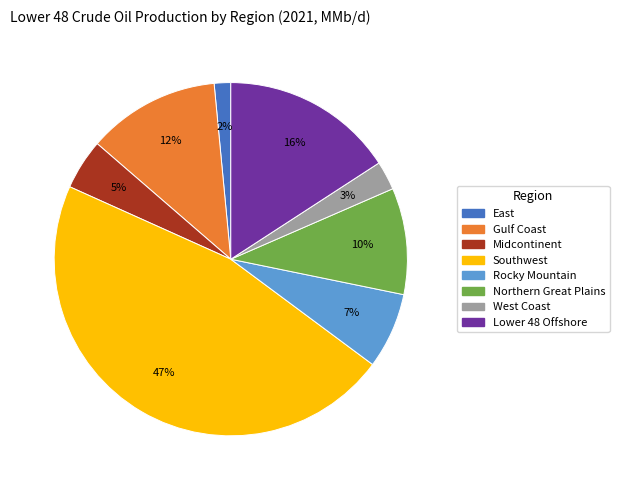

Does Midcontinent account for over 50% of the chart?

No